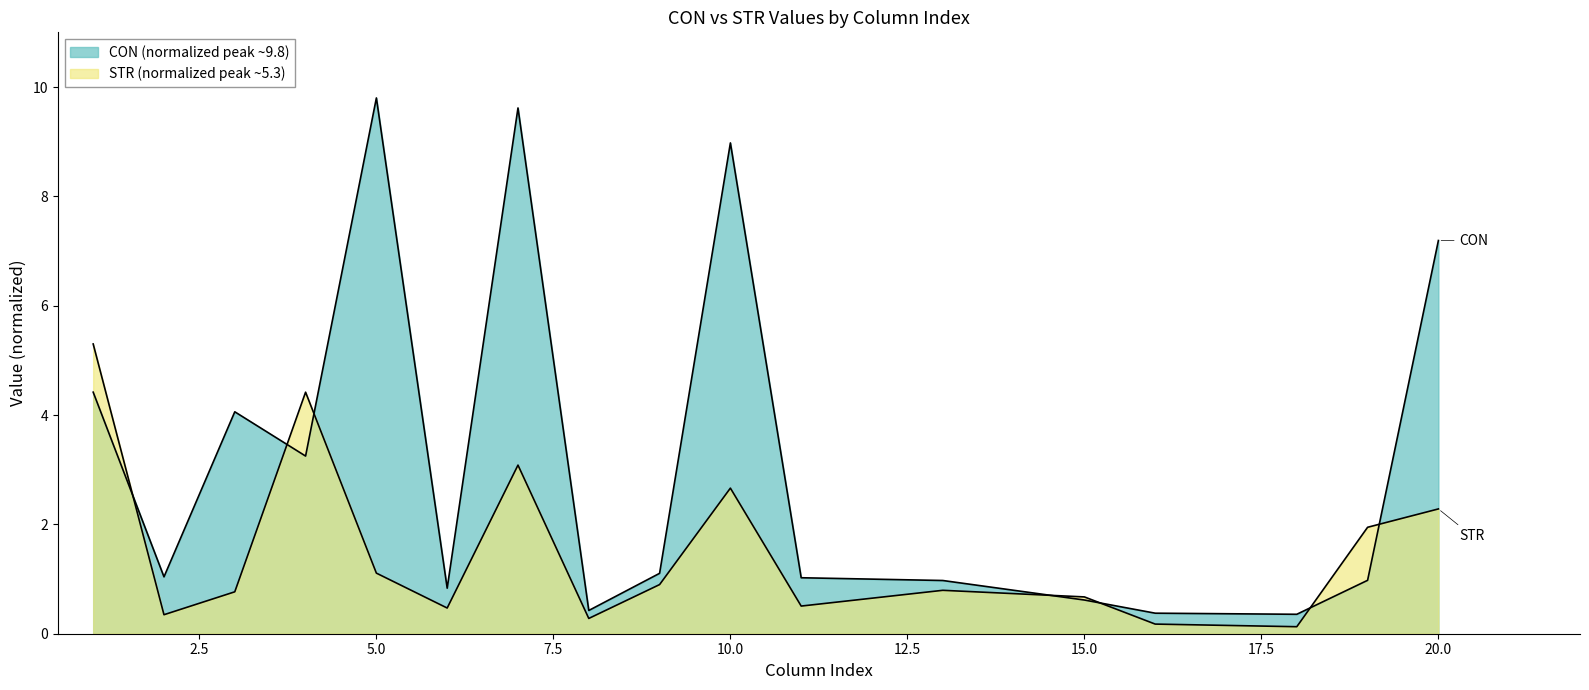

Where is the first local minimum for STR?

2